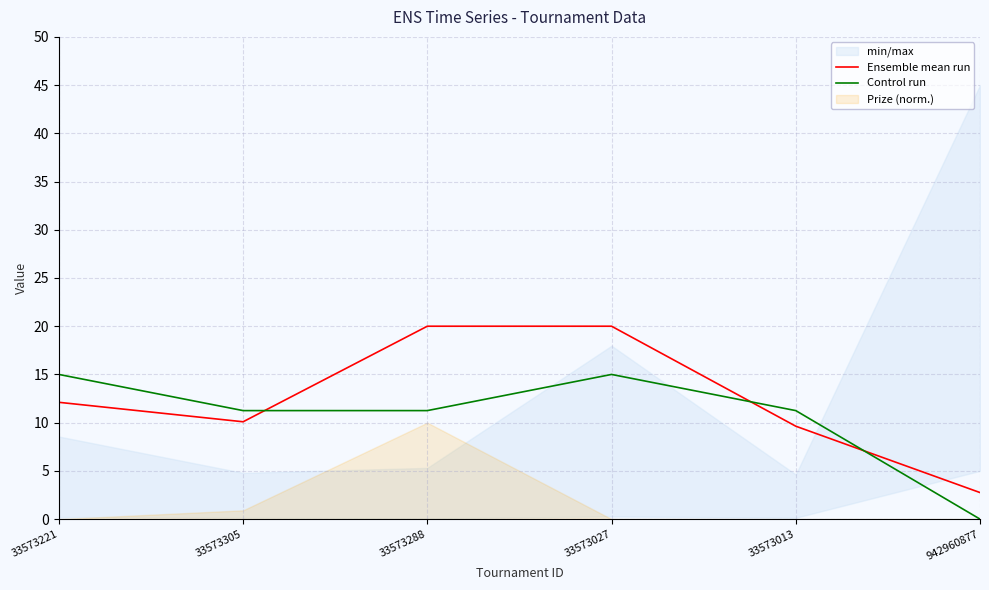

After their last crossing, which series has the higher values: Control run or Ensemble mean run?

Ensemble mean run